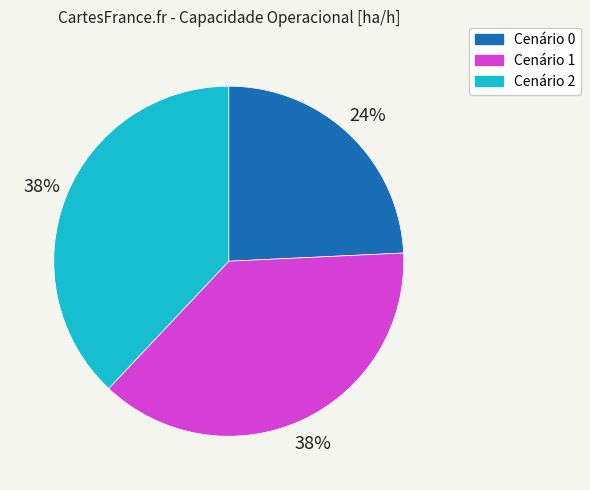

To the nearest percent, what is the difference between the largest and smallest slice percentages?

14%